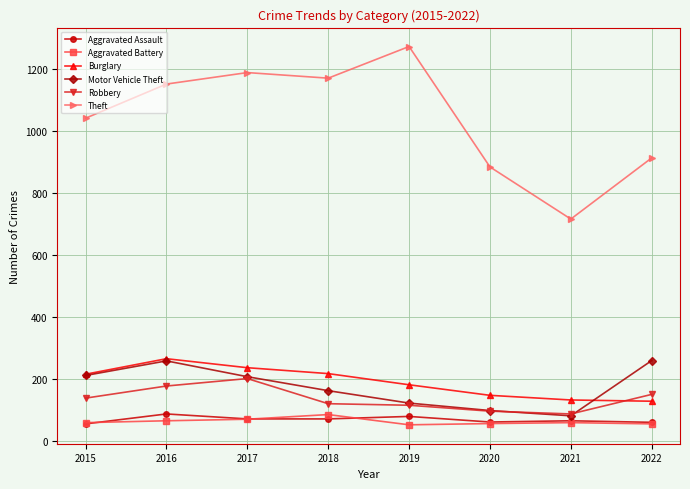

Count the number of categories in the chart.

8